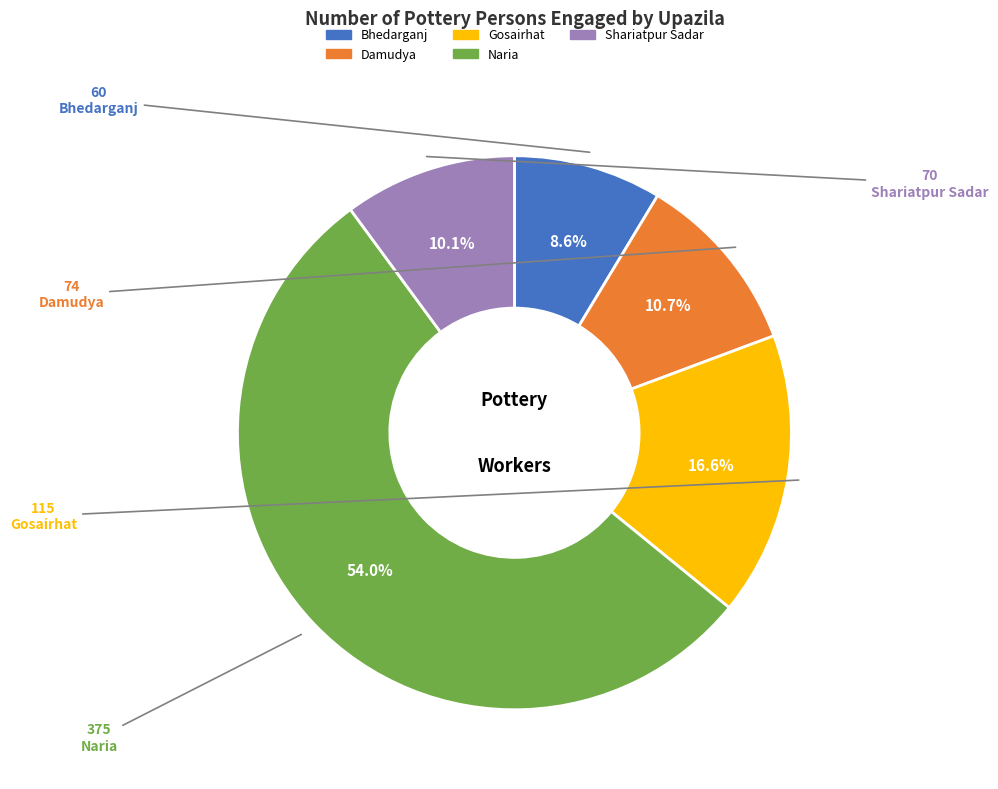

To the nearest percent, what percentage of the pie is Bhedarganj?

9%